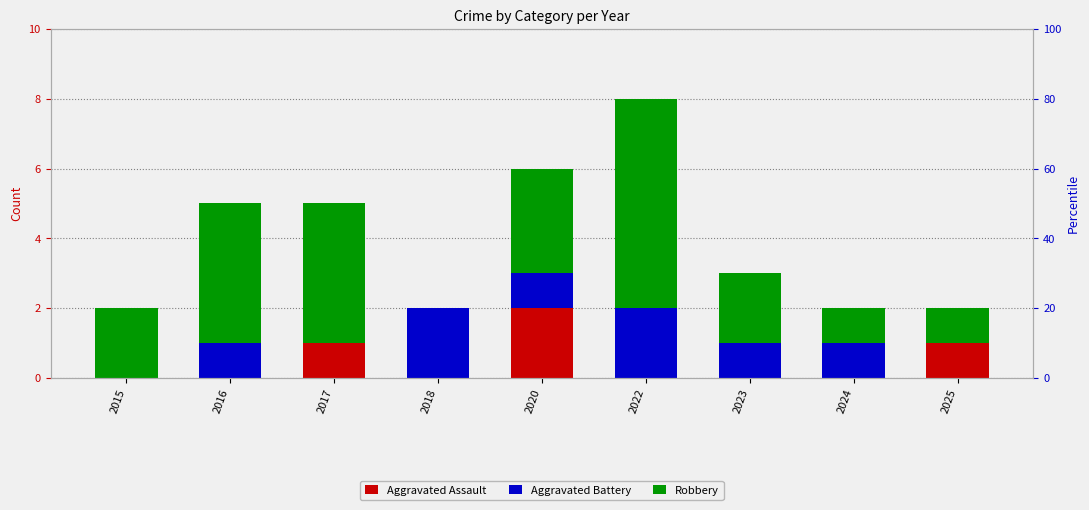

Reading right to left, extract all data points from this chart.

Aggravated Assault: 1	0	0	0	2	0	1	0	0
Aggravated Battery: 0	1	1	2	1	2	0	1	0
Robbery: 1	1	2	6	3	0	4	4	2